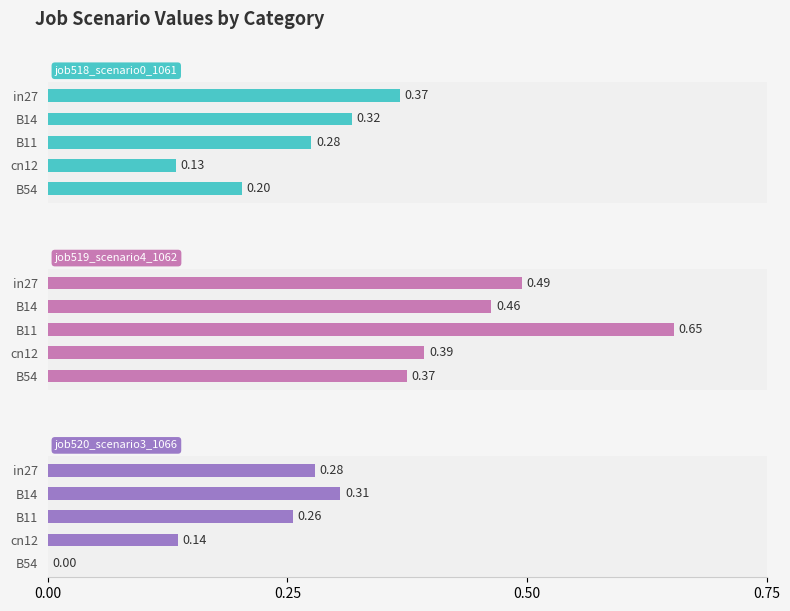

The value of job519_scenario4_1062 at cn12 is 0.7. True or false?

False